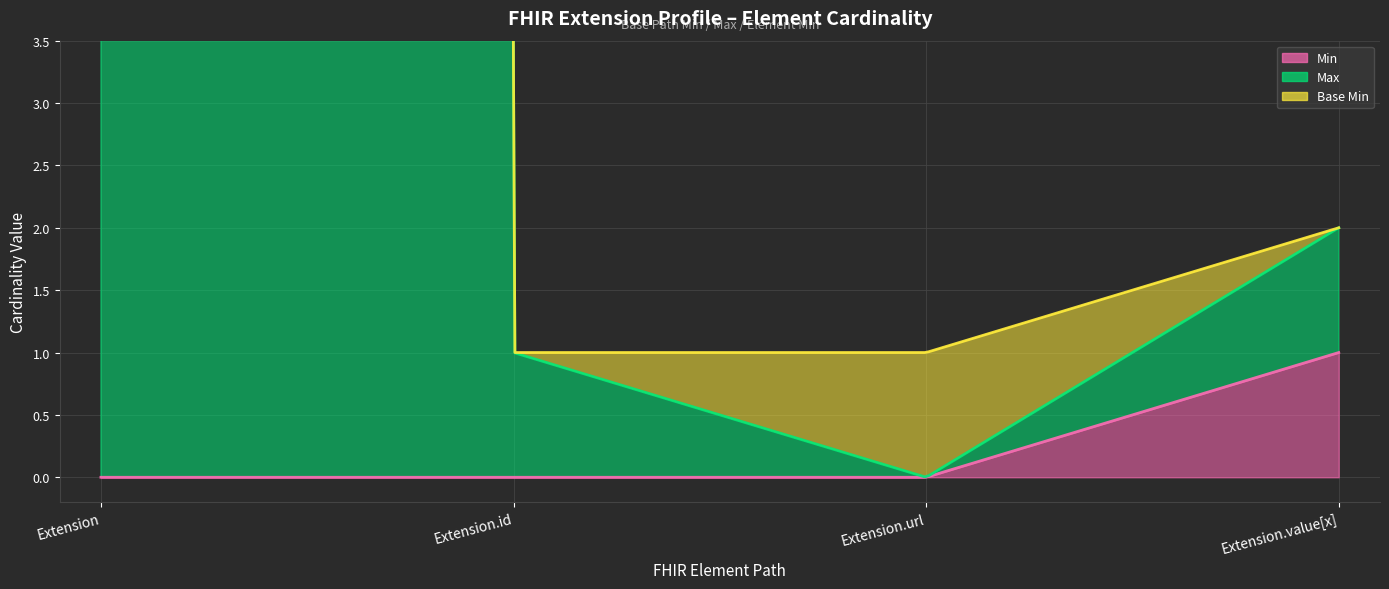

What is the difference between the maximum and minimum values in the Max series?

999